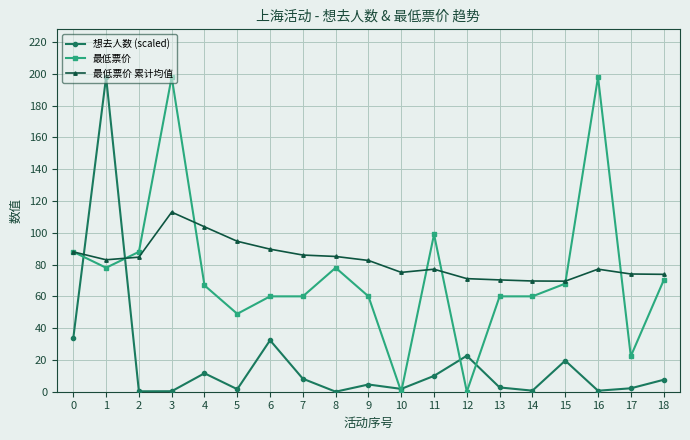

True or false: 最低票价 累计均值 has a value of 116.6 at 18.

False